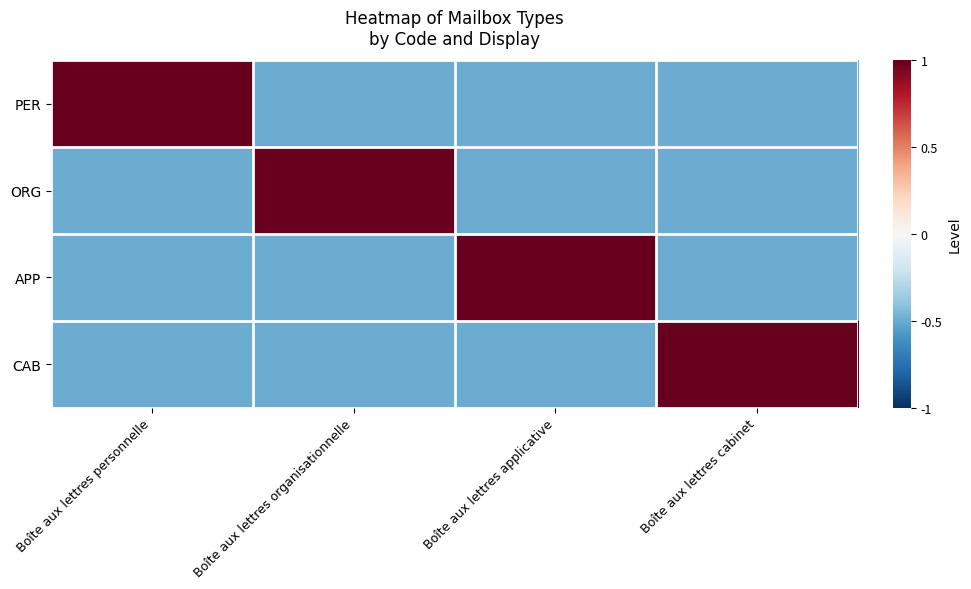

Reading left to right, transcribe all the data shown in this chart.

PER: Boîte aux lettres personnelle=1.0	Boîte aux lettres organisationnelle=-0.5	Boîte aux lettres applicative=-0.5	Boîte aux lettres cabinet=-0.5
ORG: Boîte aux lettres personnelle=-0.5	Boîte aux lettres organisationnelle=1.0	Boîte aux lettres applicative=-0.5	Boîte aux lettres cabinet=-0.5
APP: Boîte aux lettres personnelle=-0.5	Boîte aux lettres organisationnelle=-0.5	Boîte aux lettres applicative=1.0	Boîte aux lettres cabinet=-0.5
CAB: Boîte aux lettres personnelle=-0.5	Boîte aux lettres organisationnelle=-0.5	Boîte aux lettres applicative=-0.5	Boîte aux lettres cabinet=1.0